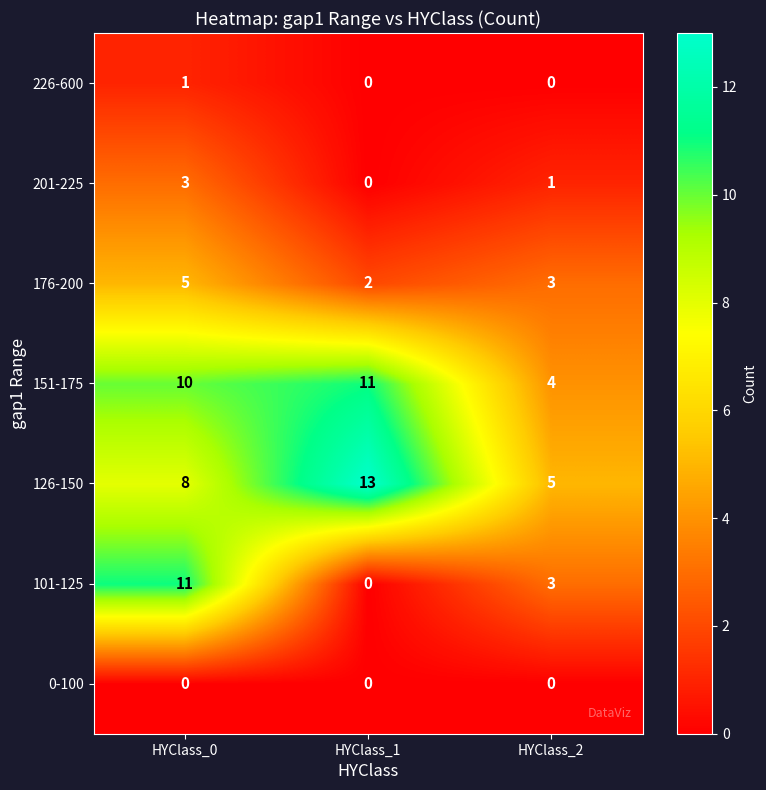

What is the sum of all 101-125 values?

14